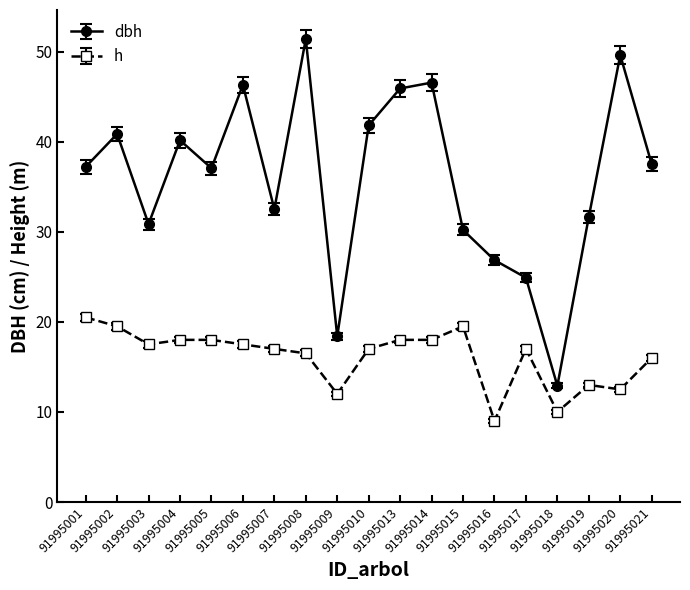

At 91995015, list the series in order from smallest to largest.

h, dbh